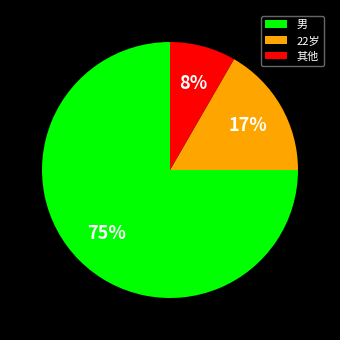

Which category accounts for the majority?

男